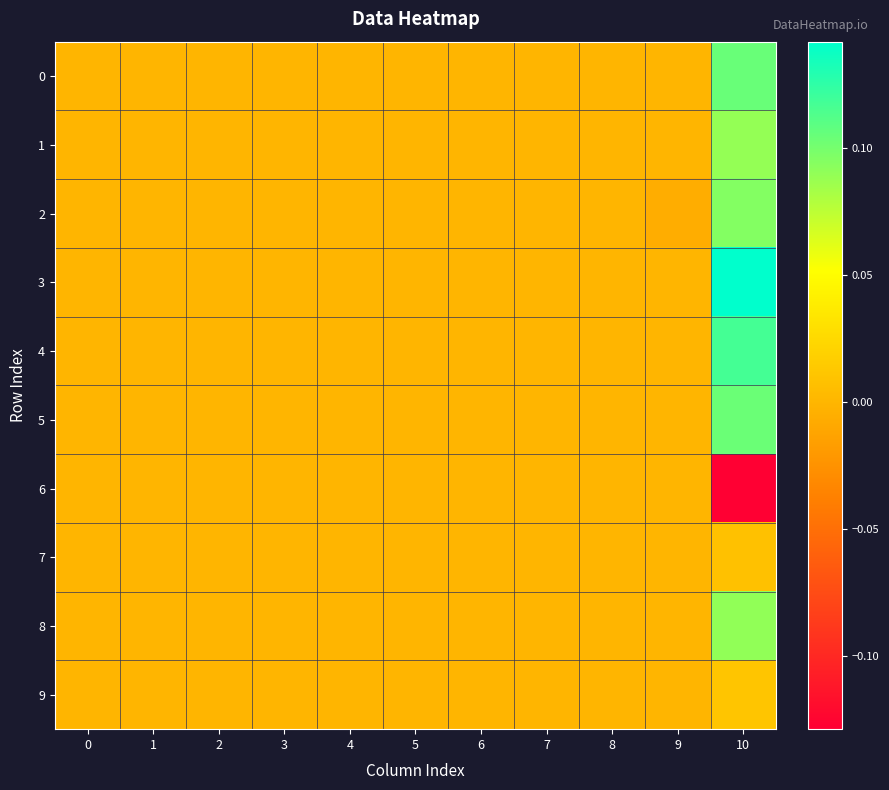

At which category does the chart reach its minimum across all series?

10